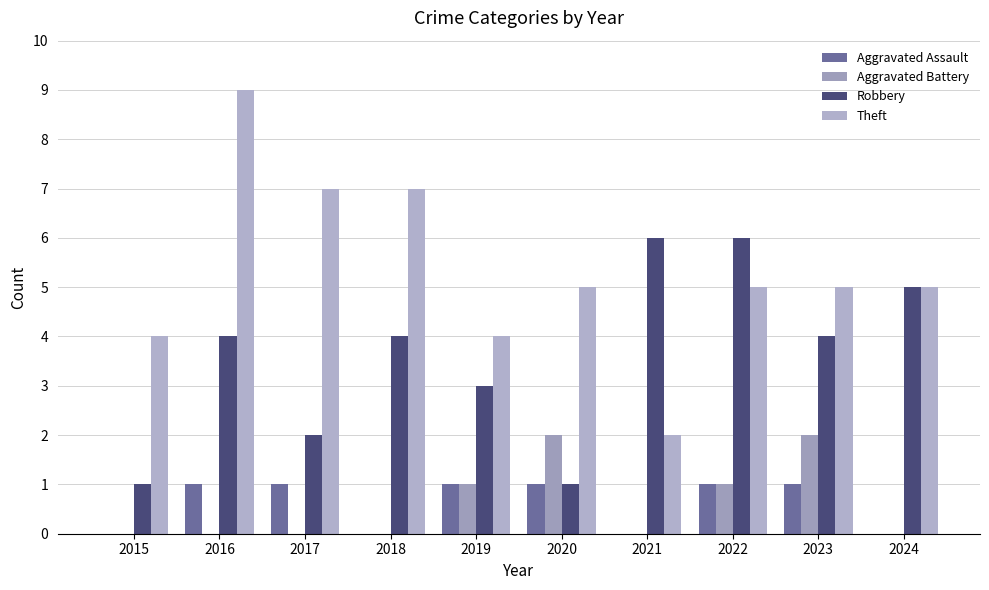

Which category has the highest value across all series?

2016